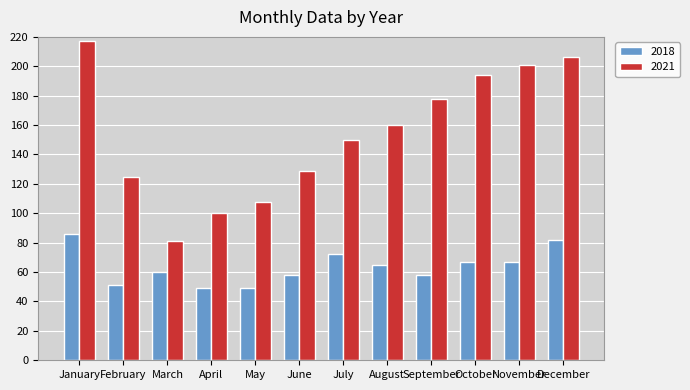

The value of 2018 at July is 124. True or false?

False